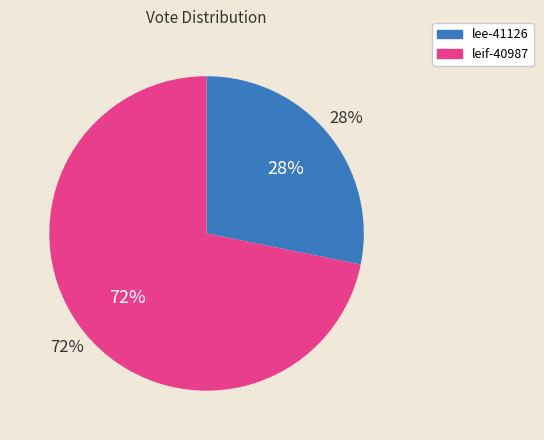

The lee-41126 slice represents 28% of the pie. True or false?

True